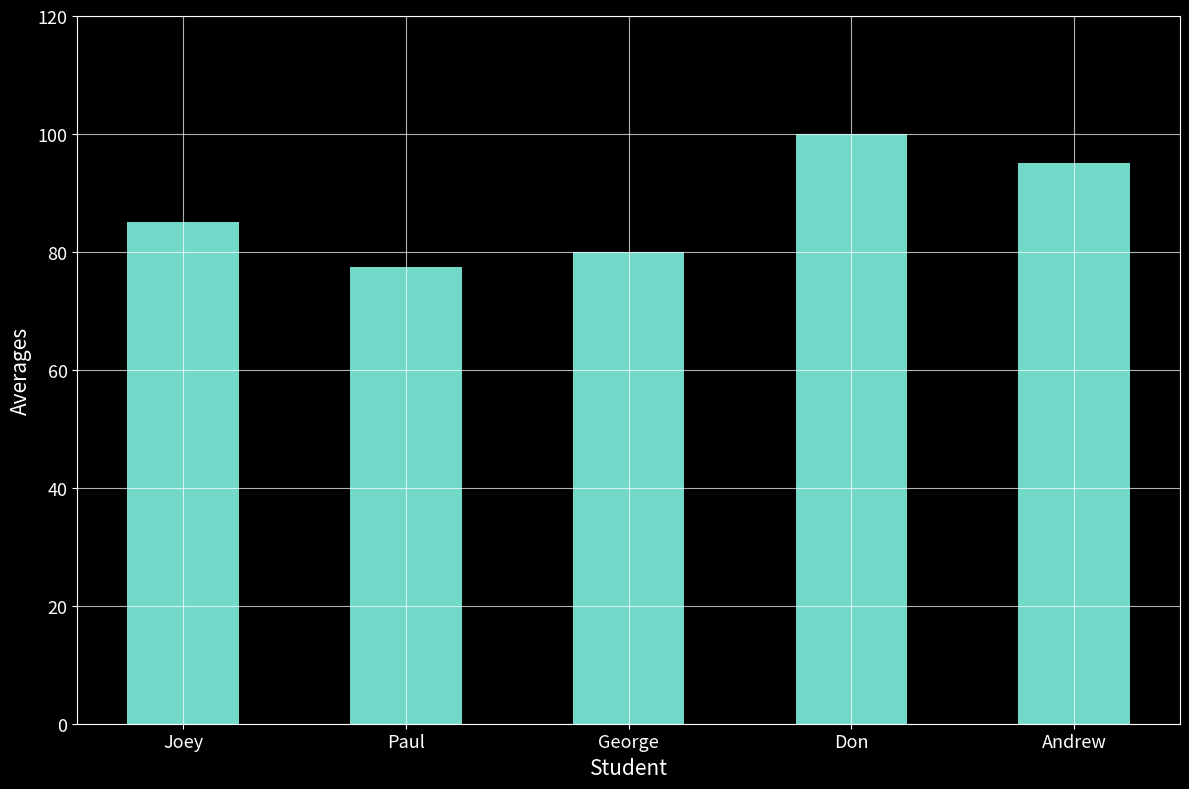

The value at George is 80.0. True or false?

True